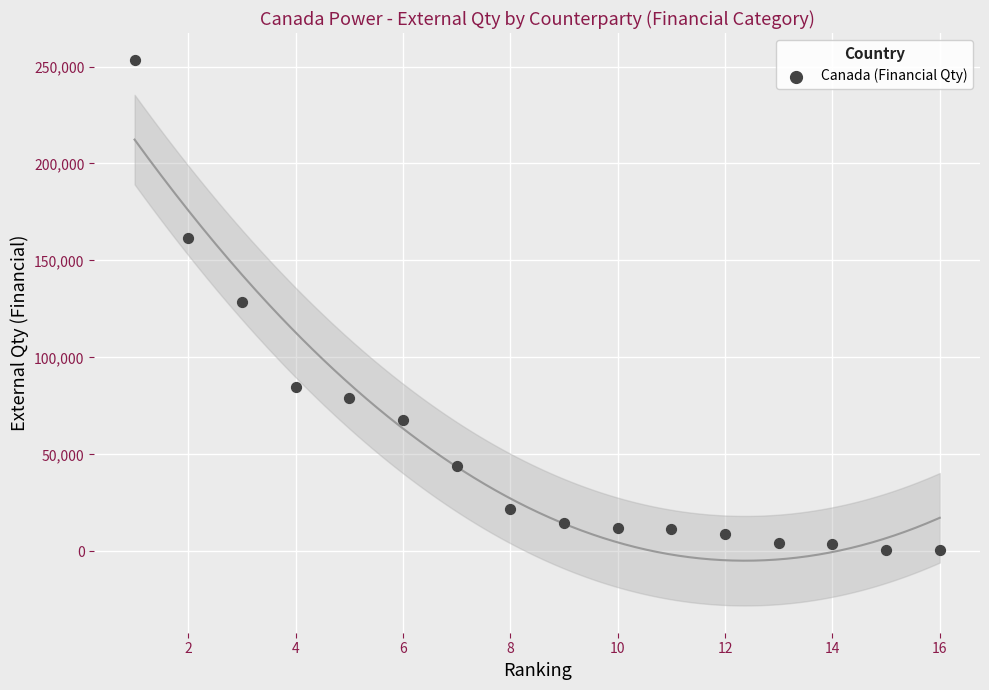

What is the range of Y values (max minus min)?

252486